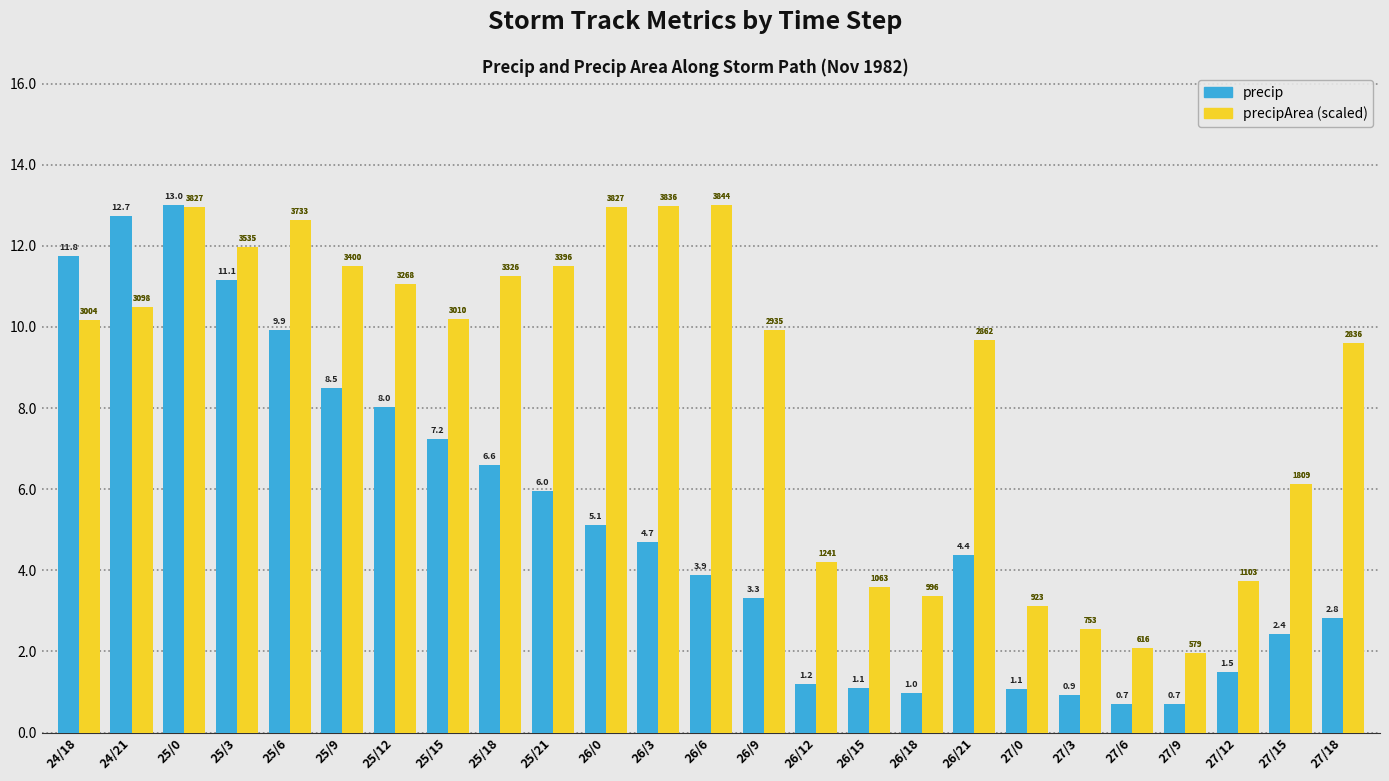

How many bars are there in total?

50